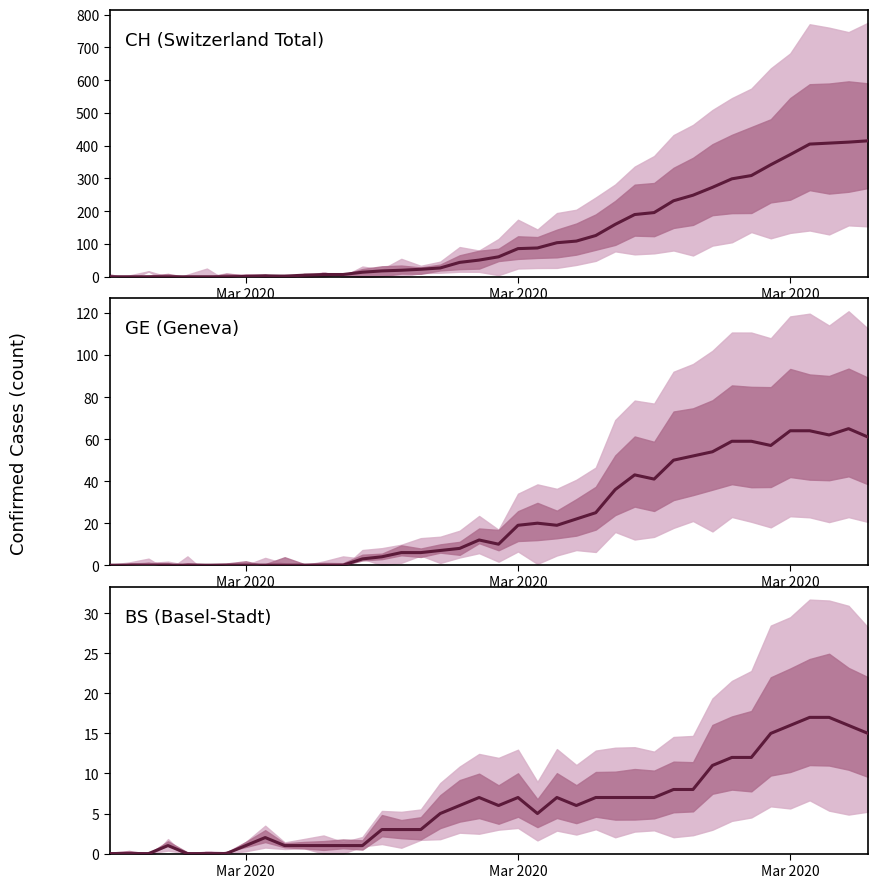

How many interior local valleys does the GE (Geneva) series have?

5